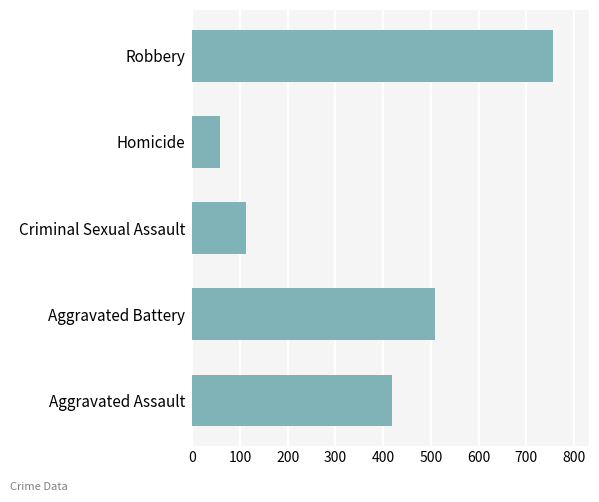

What is the sum of the values at Aggravated Battery and Robbery?

1265